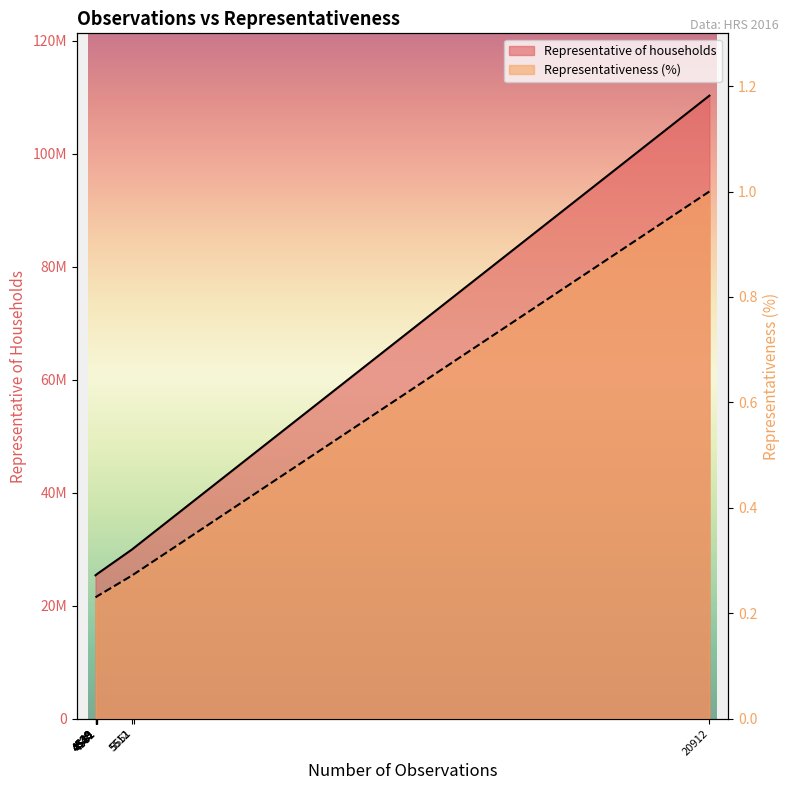

What are all the series names shown in the legend?

Representative of households, Representativeness (%)